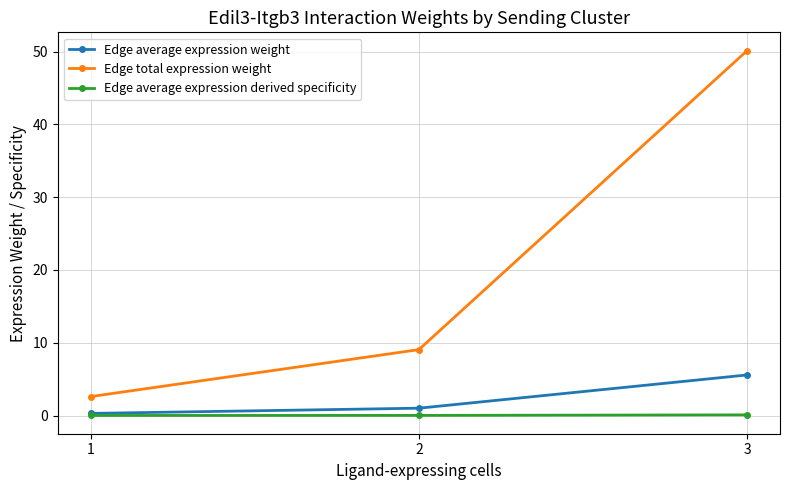

At how many categories does at least one series exceed 21?

1